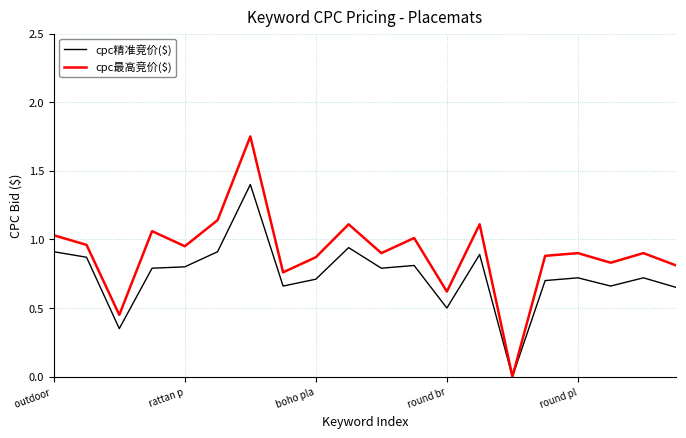

Which series has the largest range (max minus min)?

cpc最高竞价($)